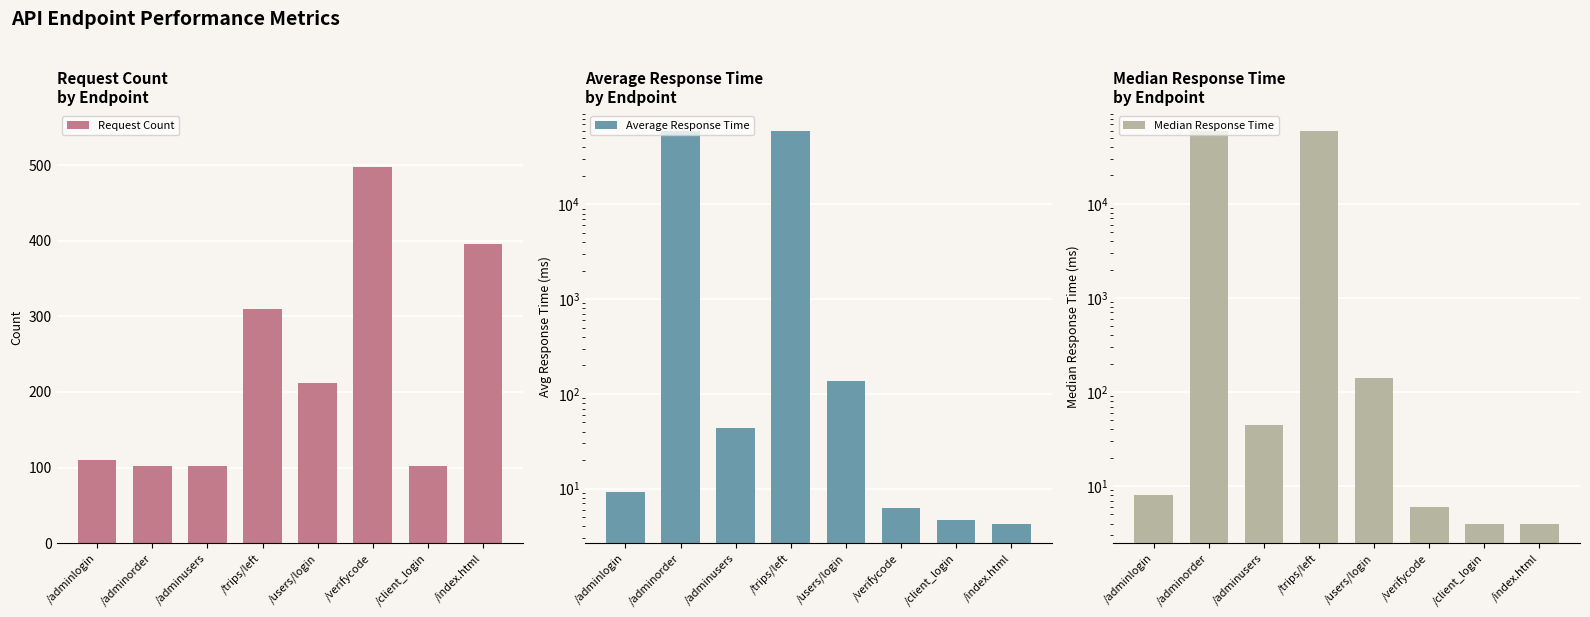

Which category has the lowest value in the Median Response Time series?

/client_login